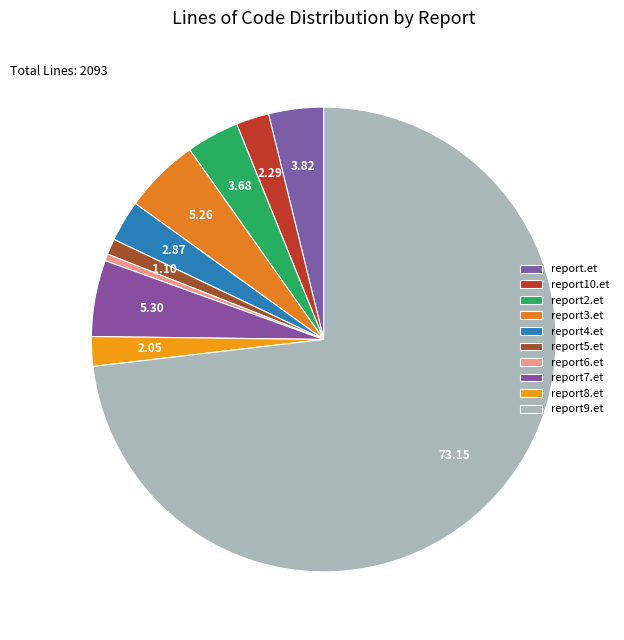

How many slices are in this pie chart?

10